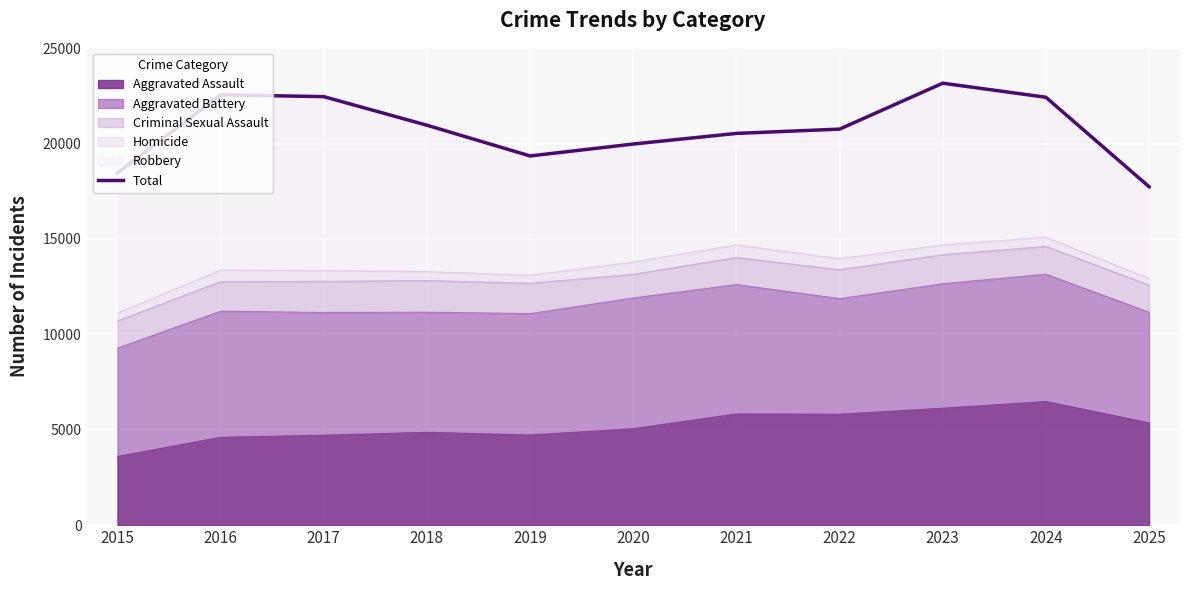

Reading left to right, what are all the values shown in this chart?

18461	22553	22459	20961	19351	19976	20532	20757	23163	22426	17739